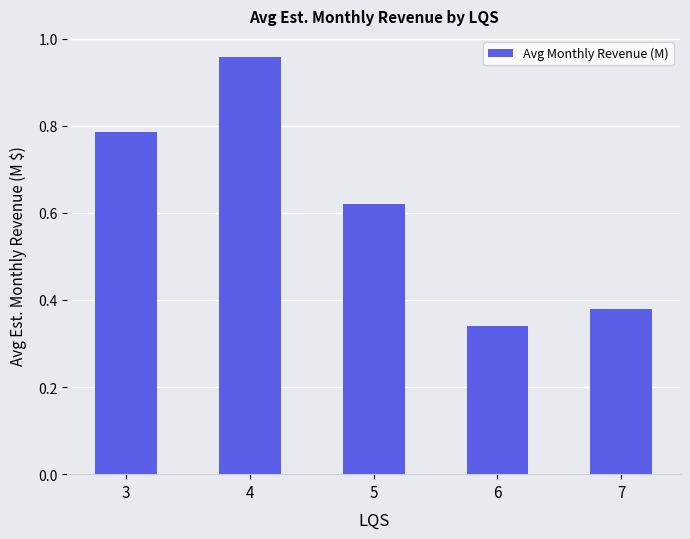

Does the chart contain stacked bars?

No